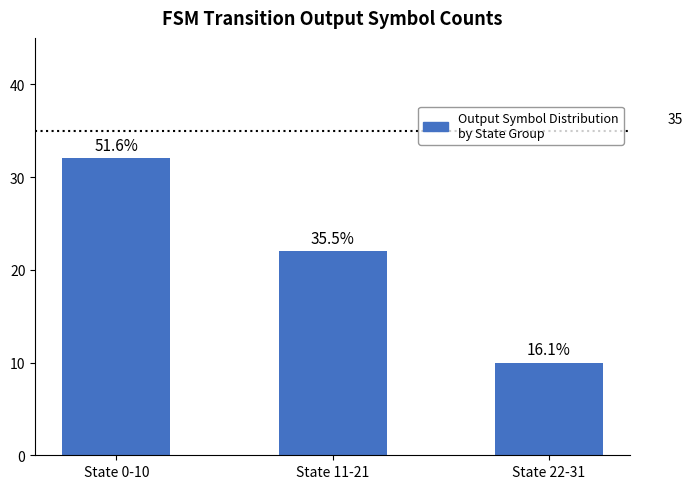

Reading left to right, list all the values displayed in this chart.

State 0-10=32	State 11-21=22	State 22-31=10